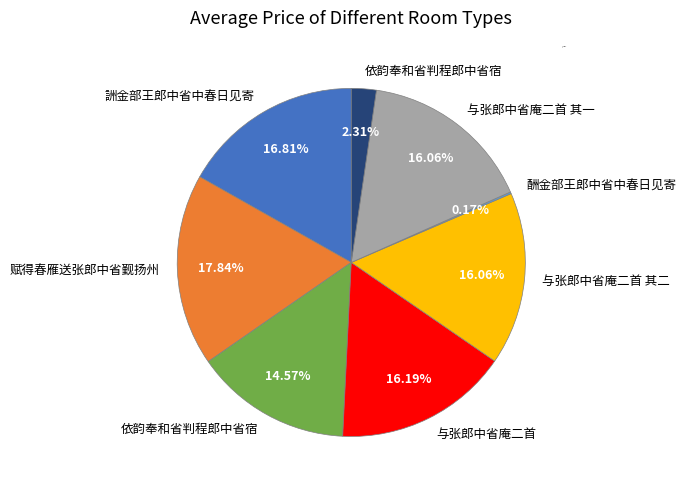

Does any single category account for the majority?

No